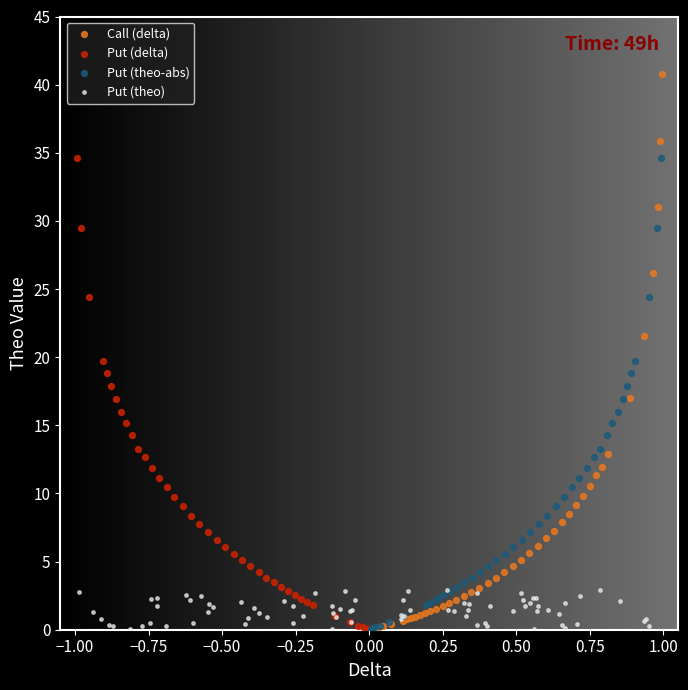

Which series has the widest spread of Y values?

Call (delta)